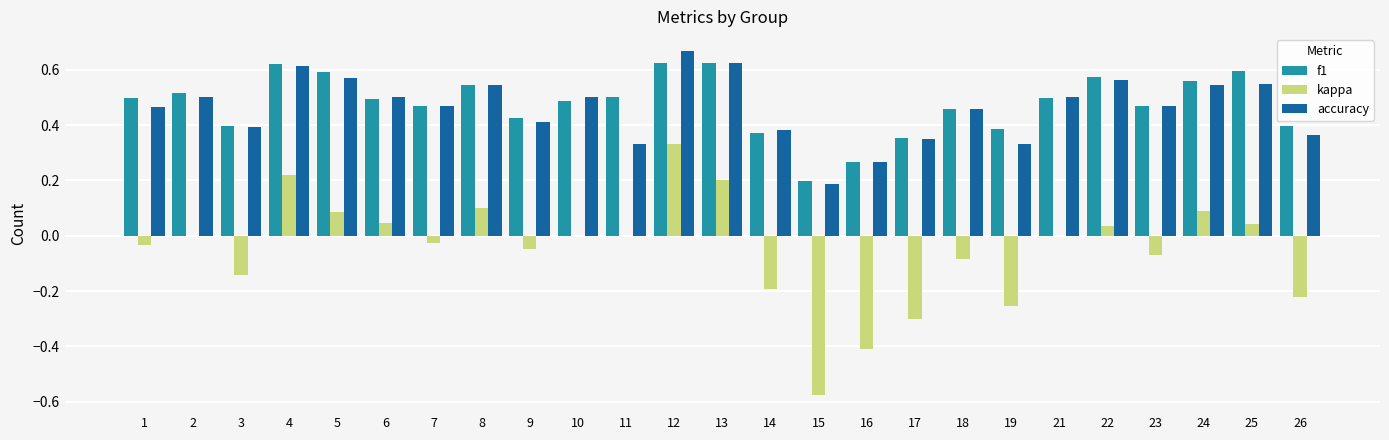

How many f1 values are between 0 and 1?

25